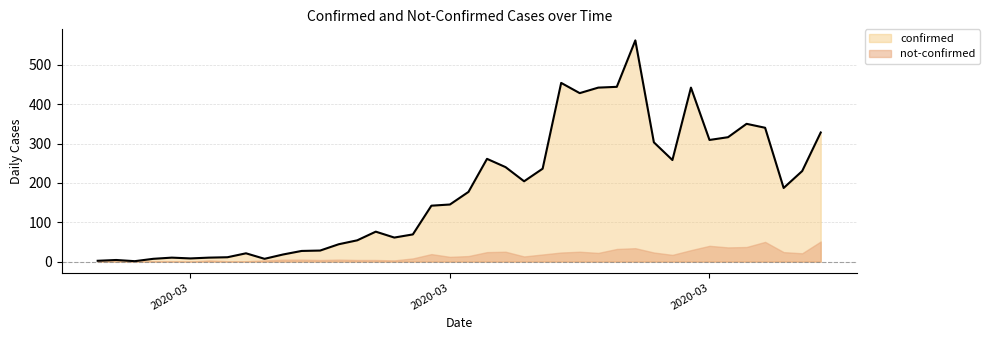

Which has a higher value, 2020-04-01 or 2020-03-20?

2020-04-01